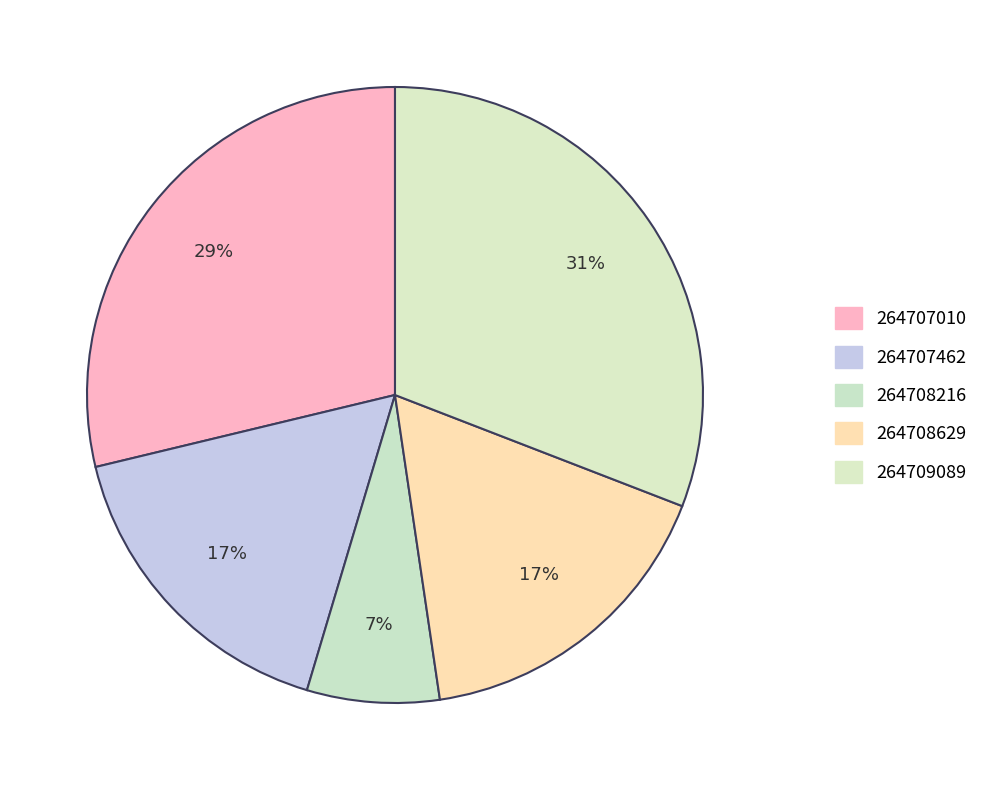

To the nearest percent, what percentage of the pie is 264707462?

17%